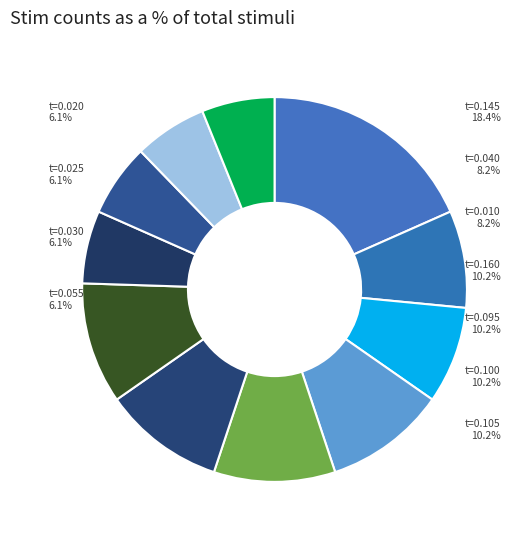

How many slices are in this pie chart?

11